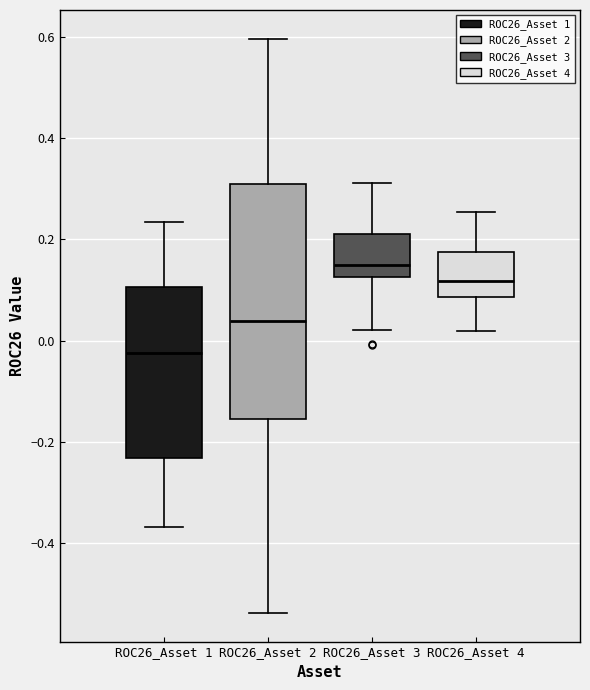

Comparing the boxes themselves (not the whiskers), which one is the tallest?

ROC26_Asset 2